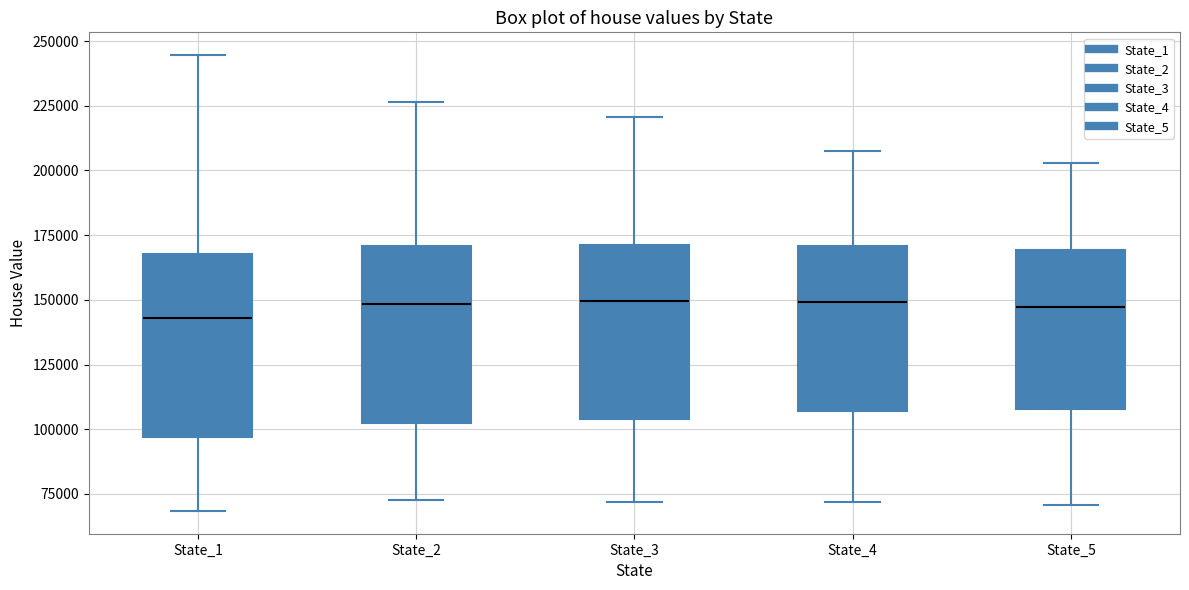

Reading left to right, transcribe this box plot: for each box, give where its median line is, the range the box spans, and where its two whiskers end, as read against the y-axis. The values are not printed on the chart, so give them approximately, as read against the axis.

State_1: median 145000, box 95000 to 170000, whiskers 70000 to 245000
State_2: median 150000, box 100000 to 170000, whiskers 75000 to 225000
State_3: median 150000, box 105000 to 170000, whiskers 70000 to 220000
State_4: median 150000, box 105000 to 170000, whiskers 70000 to 205000
State_5: median 145000, box 110000 to 170000, whiskers 70000 to 205000